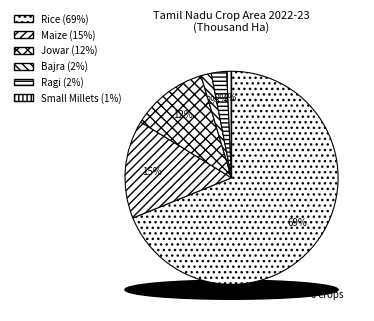

Which slice represents more than half of the pie?

Rice